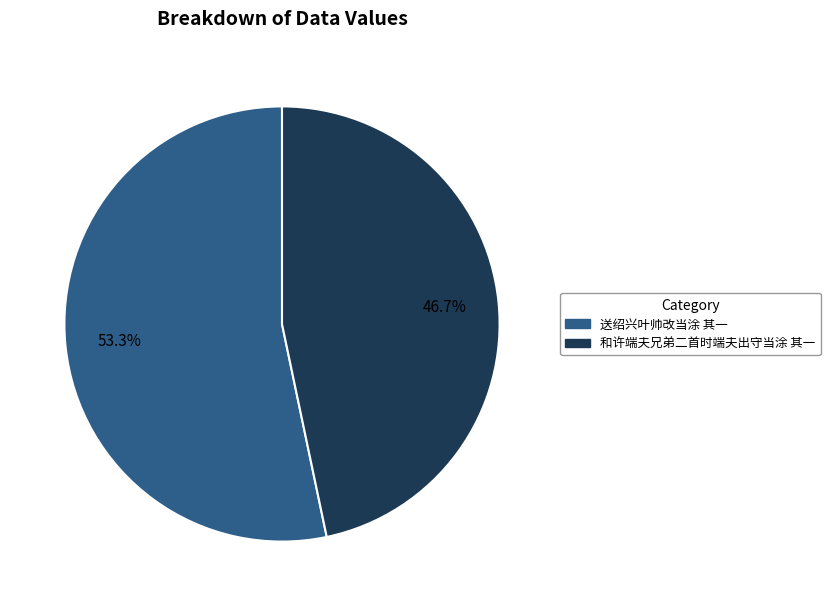

Which has a higher value, 和许端夫兄弟二首时端夫出守当涂 其一 or 送绍兴叶帅改当涂 其一?

送绍兴叶帅改当涂 其一